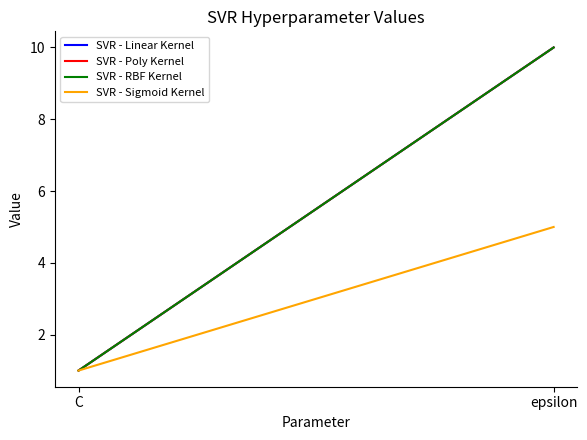

How many SVR - Linear Kernel values are between 1 and 10?

2